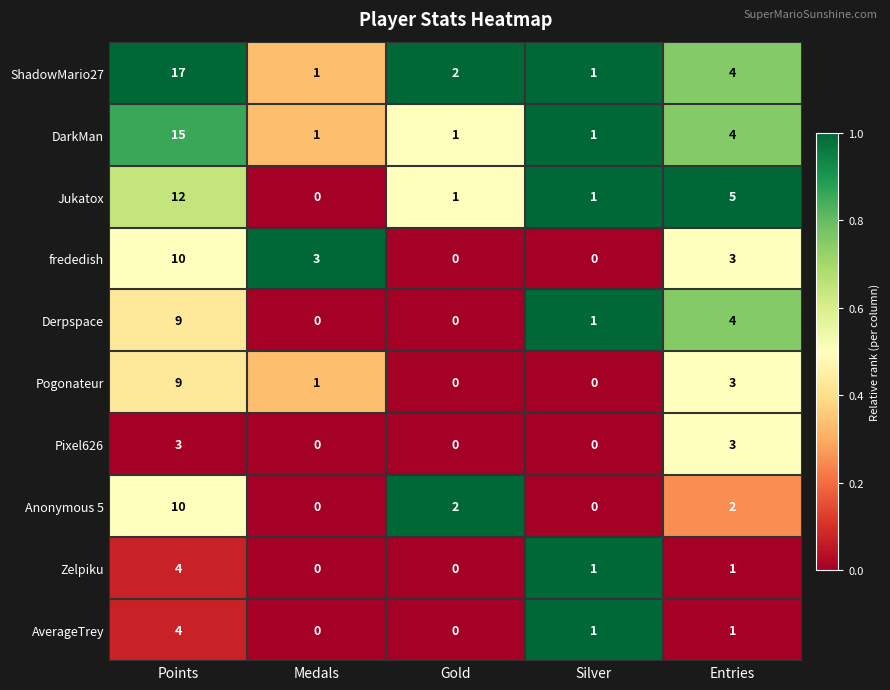

What is the sum of the frededish values at Points and Entries?

13